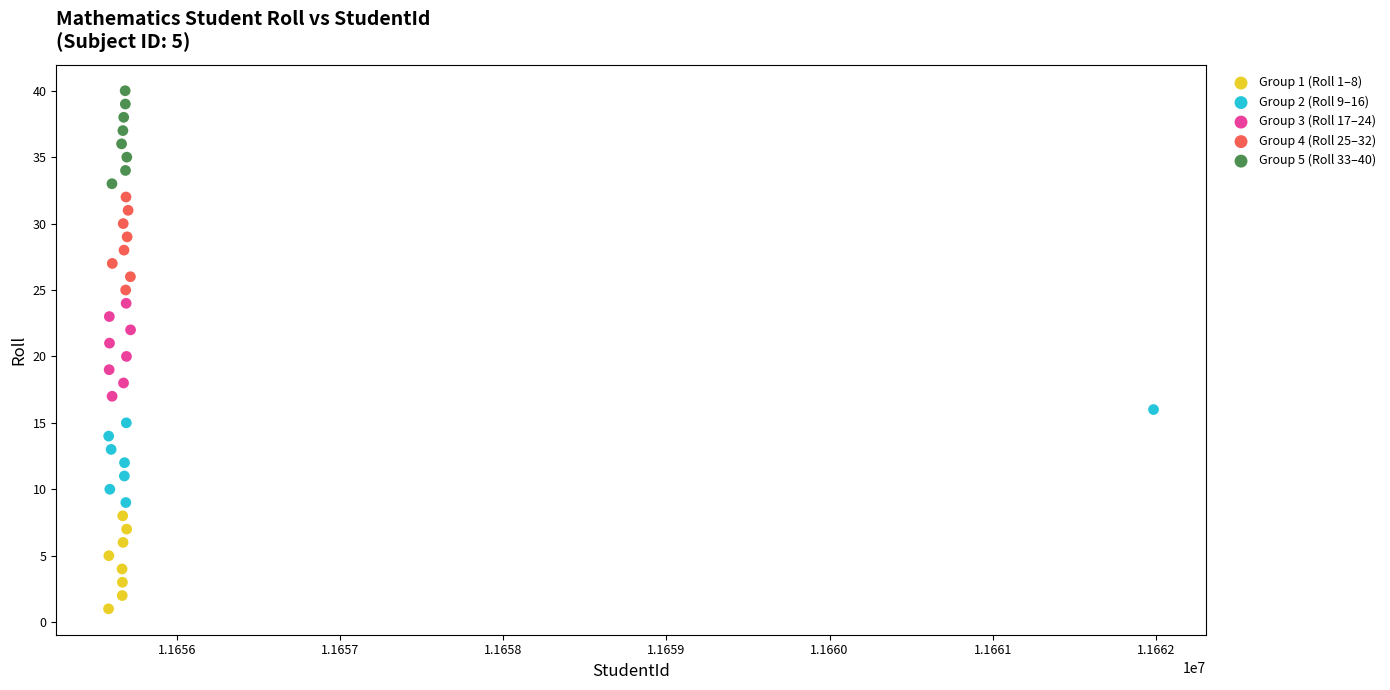

Which series contains the lowest Y value?

Group 1 (Roll 1–8)